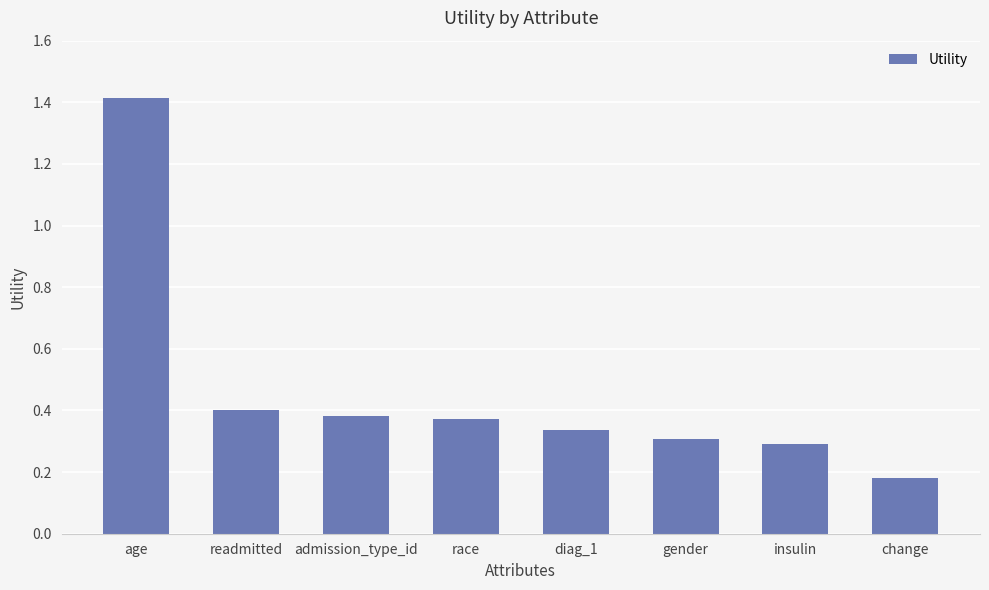

What is the sum of the values at gender and age?

1.7